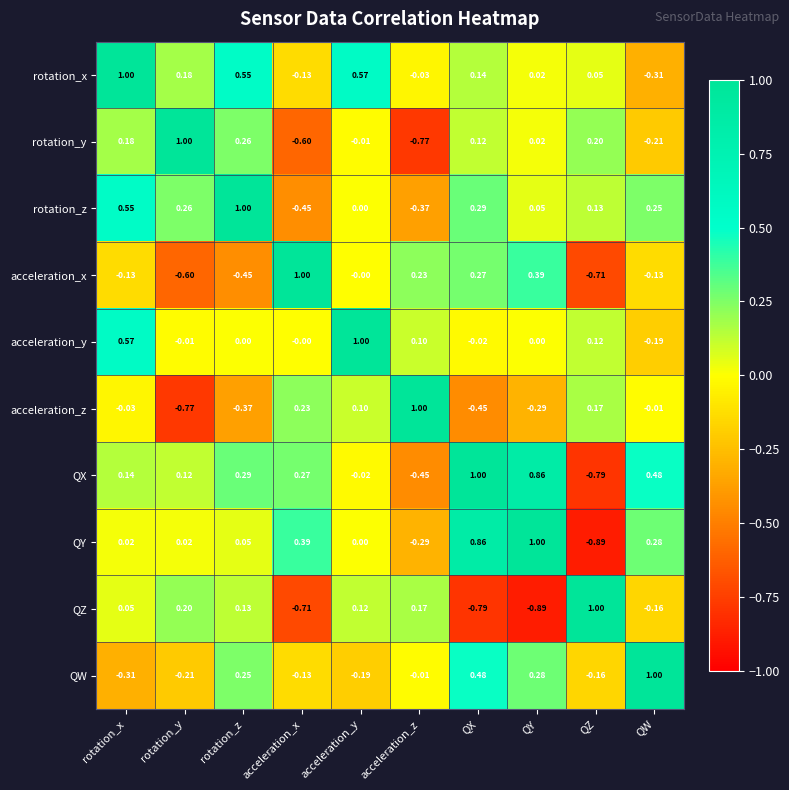

At which label does acceleration_y reach its peak?

acceleration_y